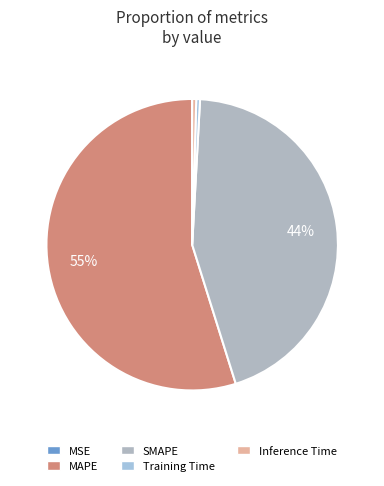

Which has a higher value, MSE or Inference Time?

Inference Time